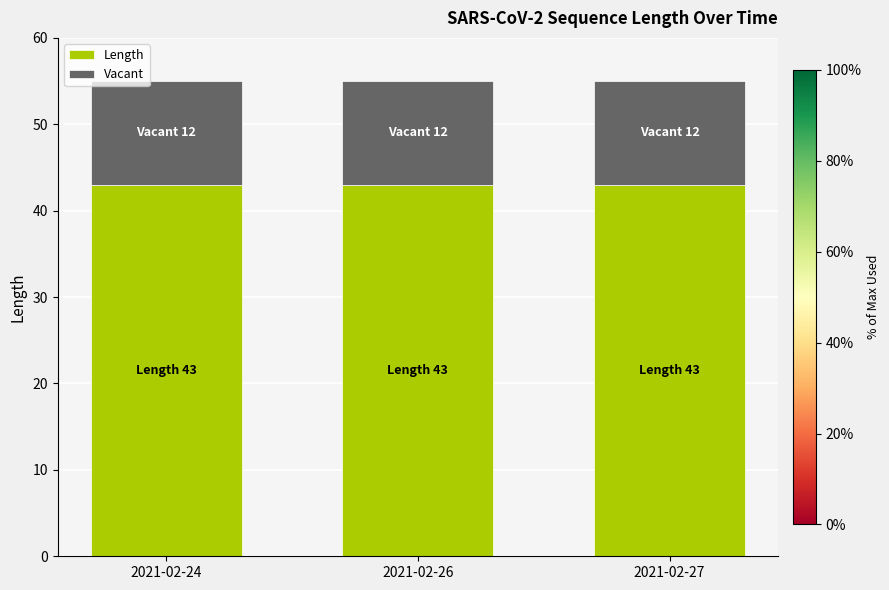

What is the minimum value for Length?

43